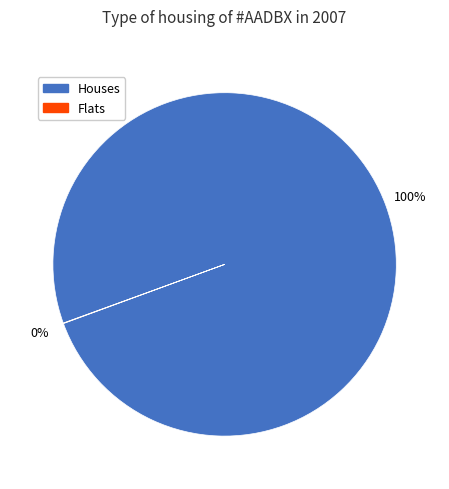

To the nearest percent, what is the difference between the largest and smallest slice percentages?

100%